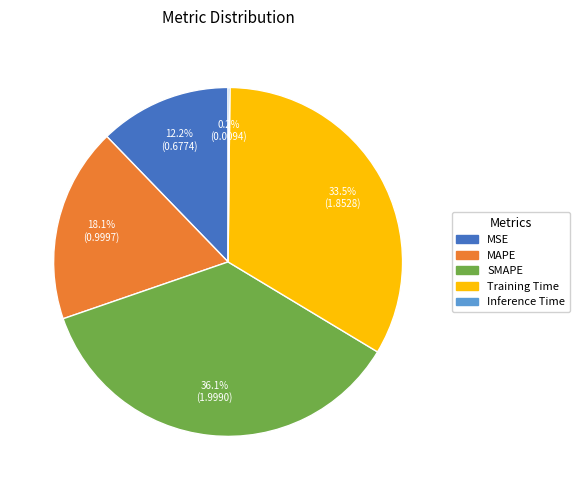

Approximately how many times larger is the value at MSE compared to SMAPE?

0.3